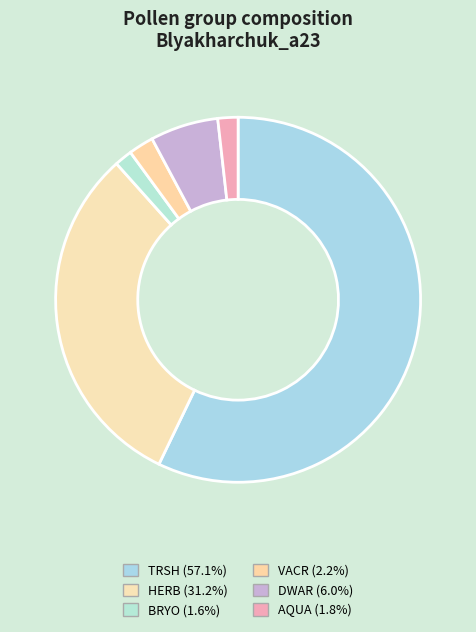

How many slices are in this pie chart?

6